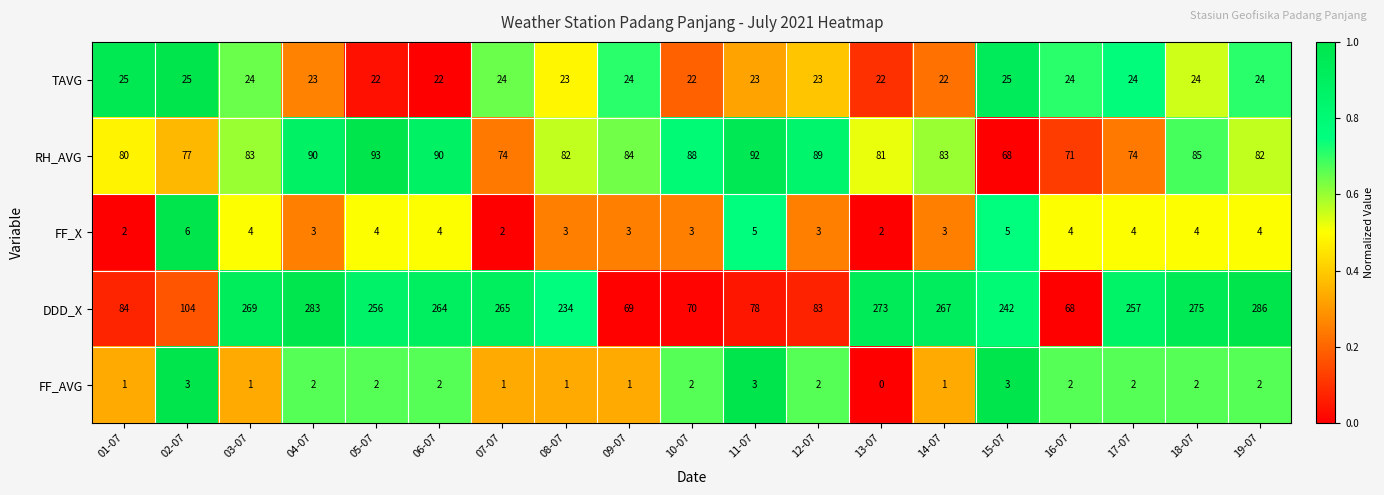

Which series has the largest total across all categories?

DDD_X